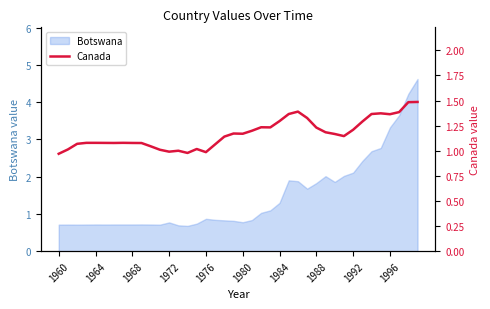

How many lines are shown in the chart?

1